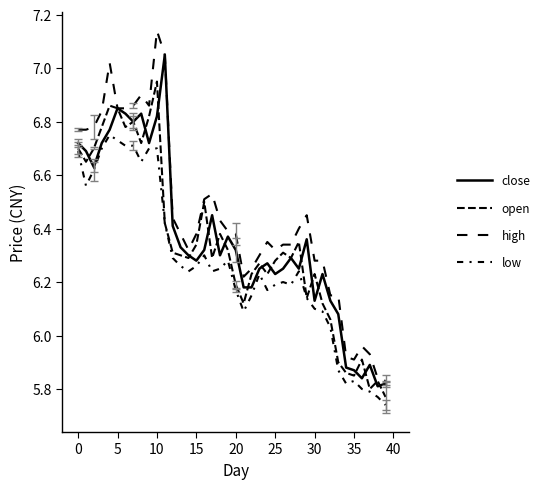

How many distinct data groups are displayed?

4